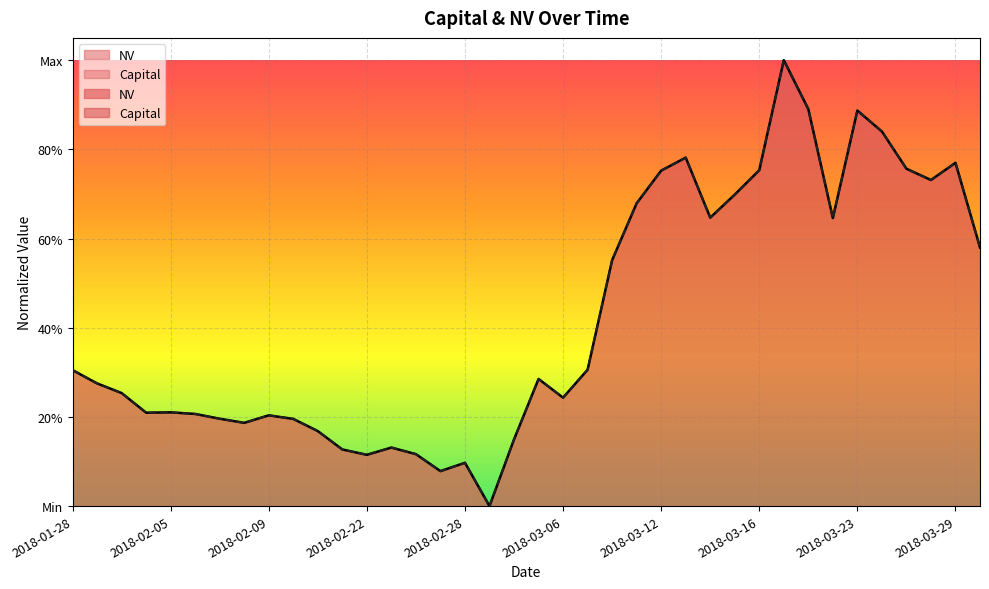

Between 2018-01-31 and 2018-02-07, which is larger?

2018-01-31